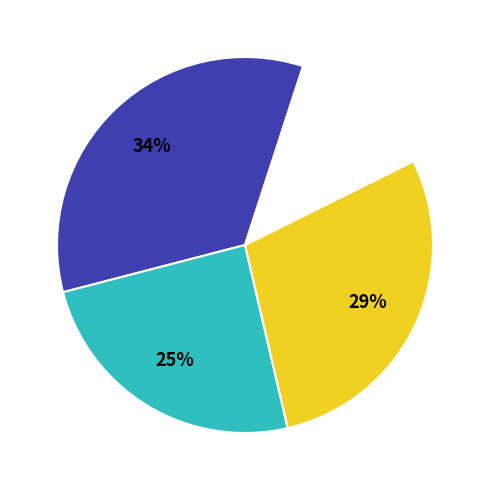

Is there a majority slice in this chart?

No